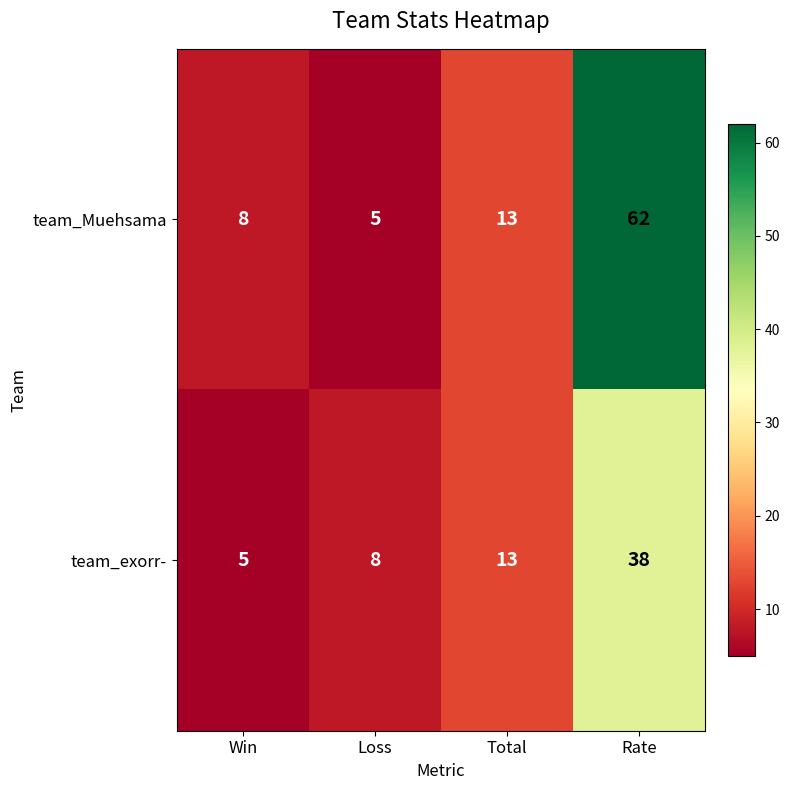

What is the average value of the team_Muehsama series?

22